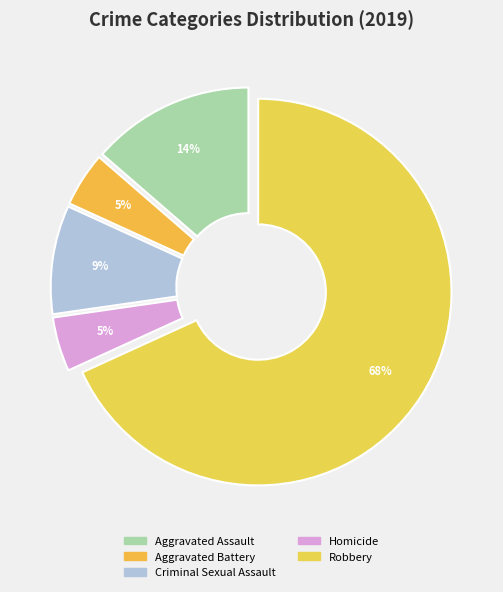

How many slices are in this pie chart?

5